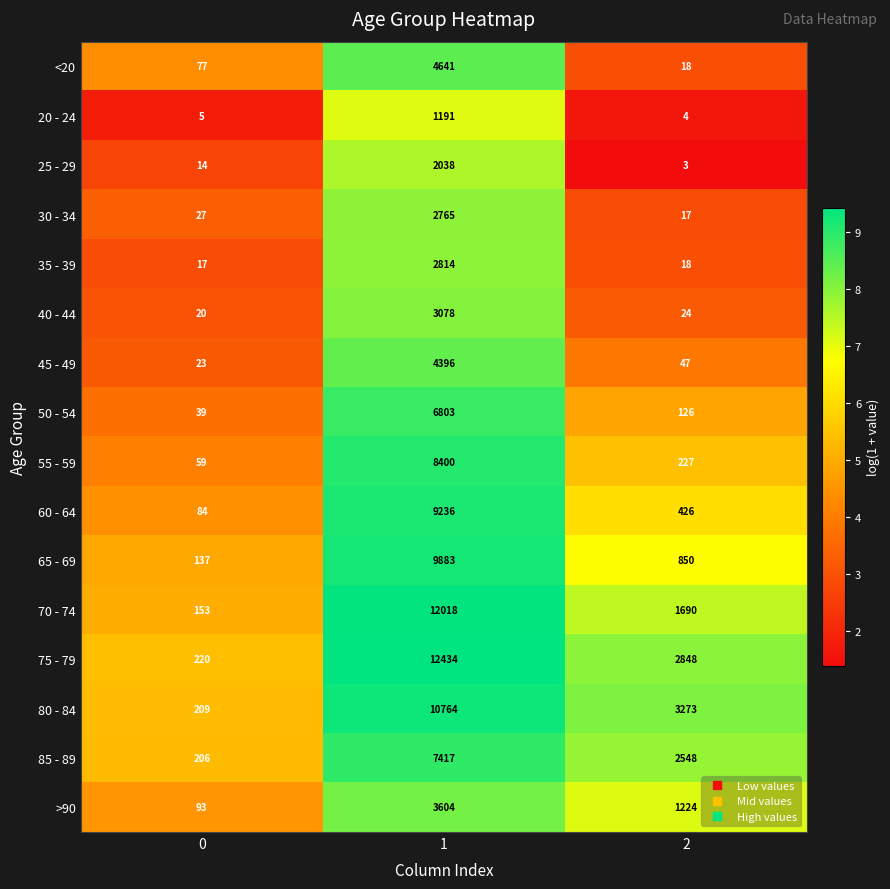

What is the average value of the 25 - 29 series?

685